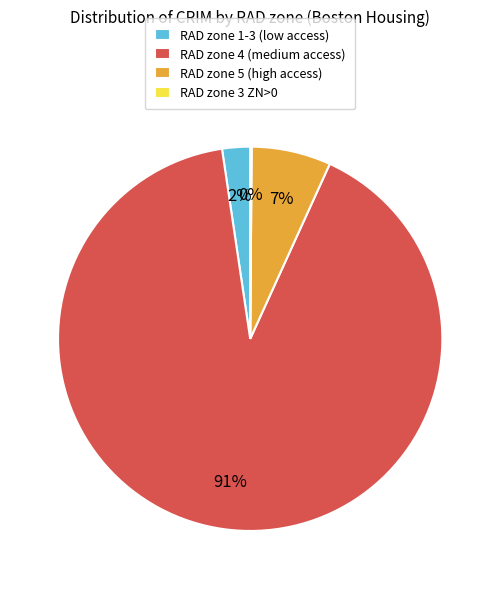

The RAD zone 4 (medium access) slice represents 99% of the pie. True or false?

False